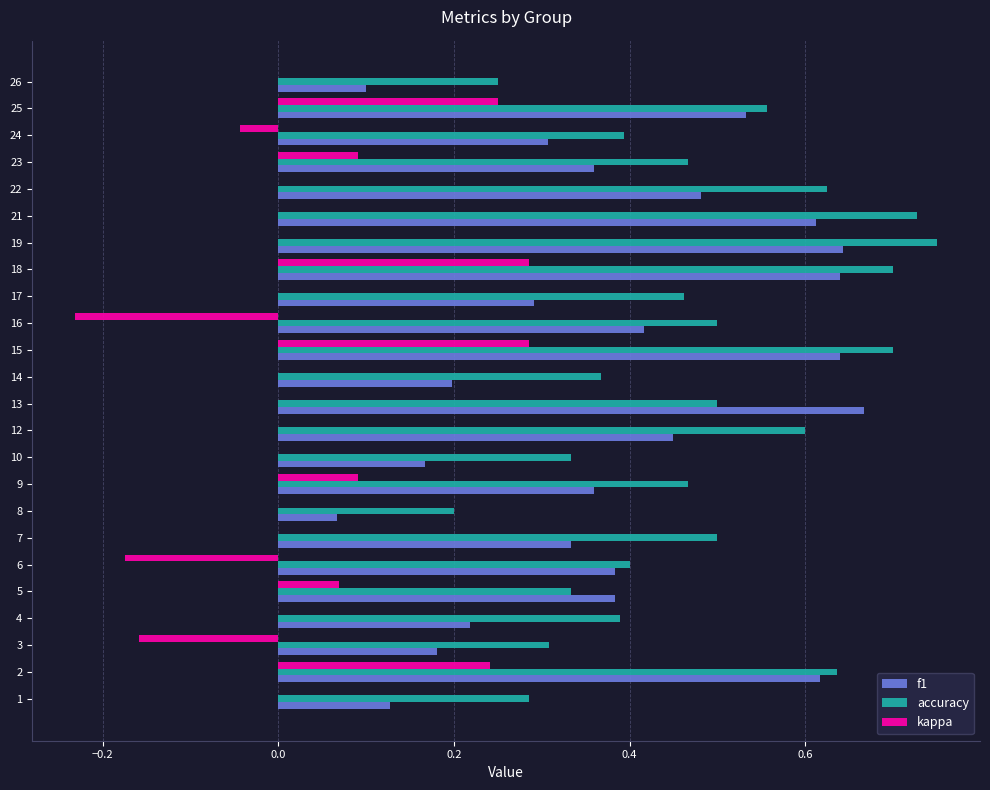

True or false: accuracy has a value of 0.7 at 18.

True